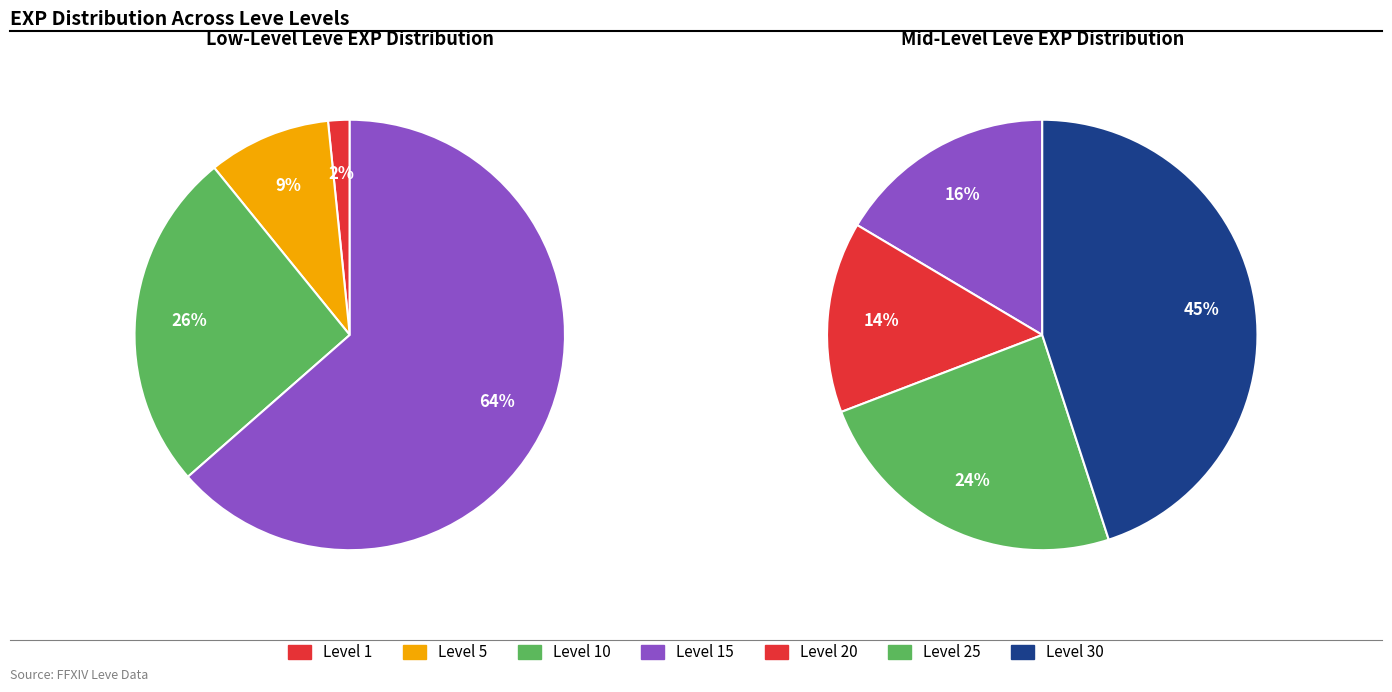

Approximately how many times larger is the value at Level 15 compared to Level 1?

39.3